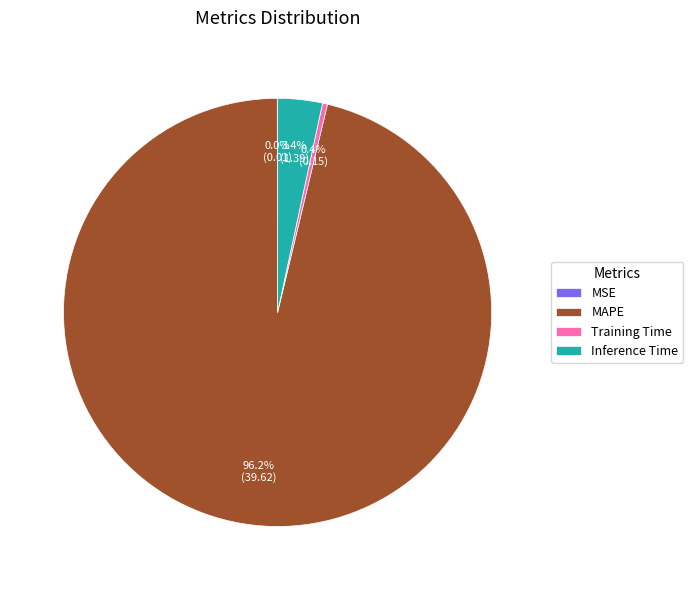

Which category accounts for the majority?

MAPE